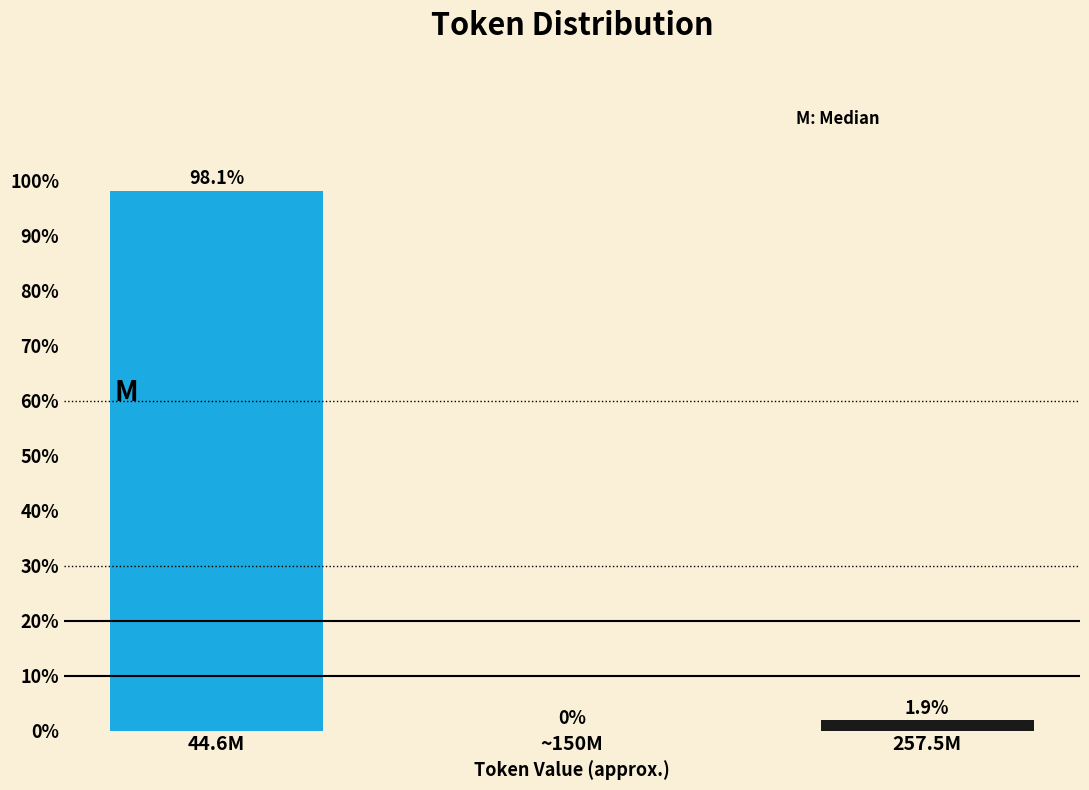

Reading right to left, list all the values displayed in this chart.

257.5M=1.9	~150M=0.0	44.6M=98.1